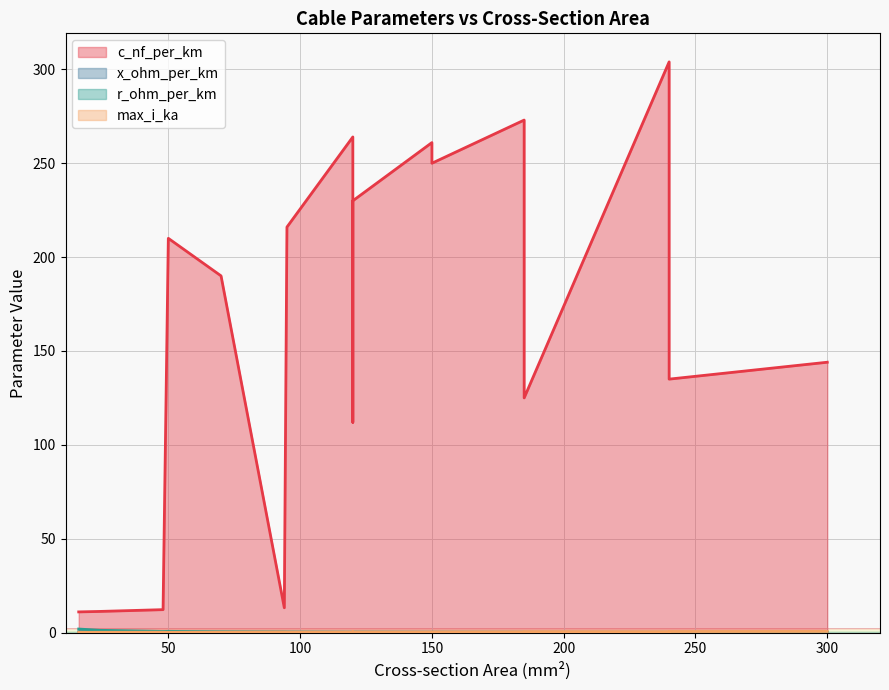

True or false: max_i_ka has a value of 0.6 at 240.

False